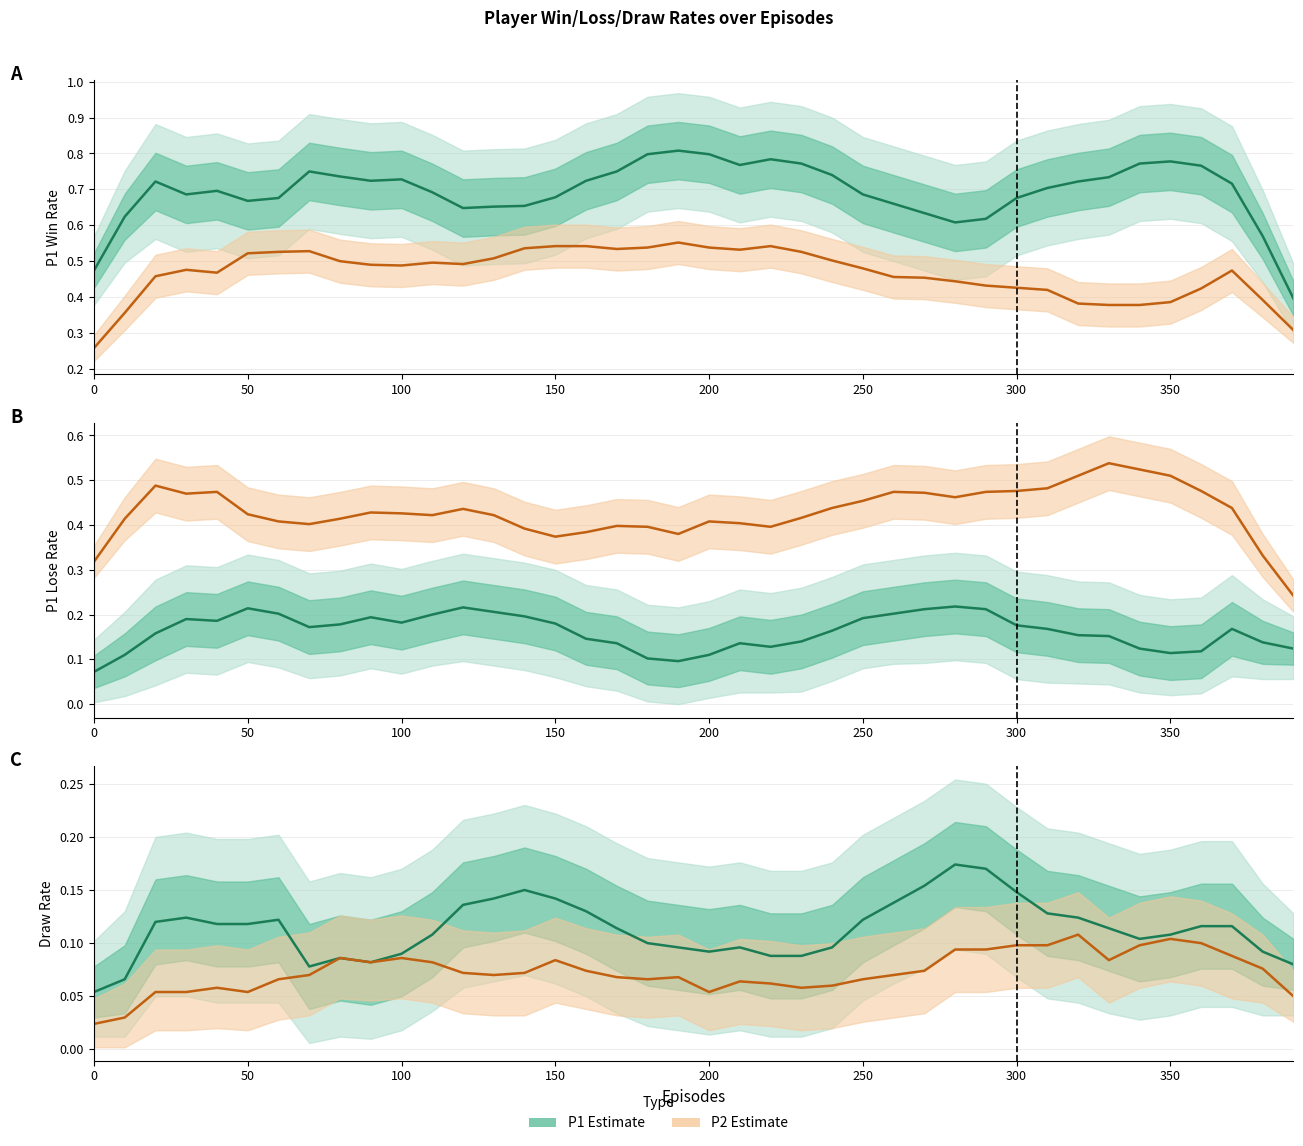

What is the value of the P2-Win/Lose/Draw point at the 31st from the left?

0.1